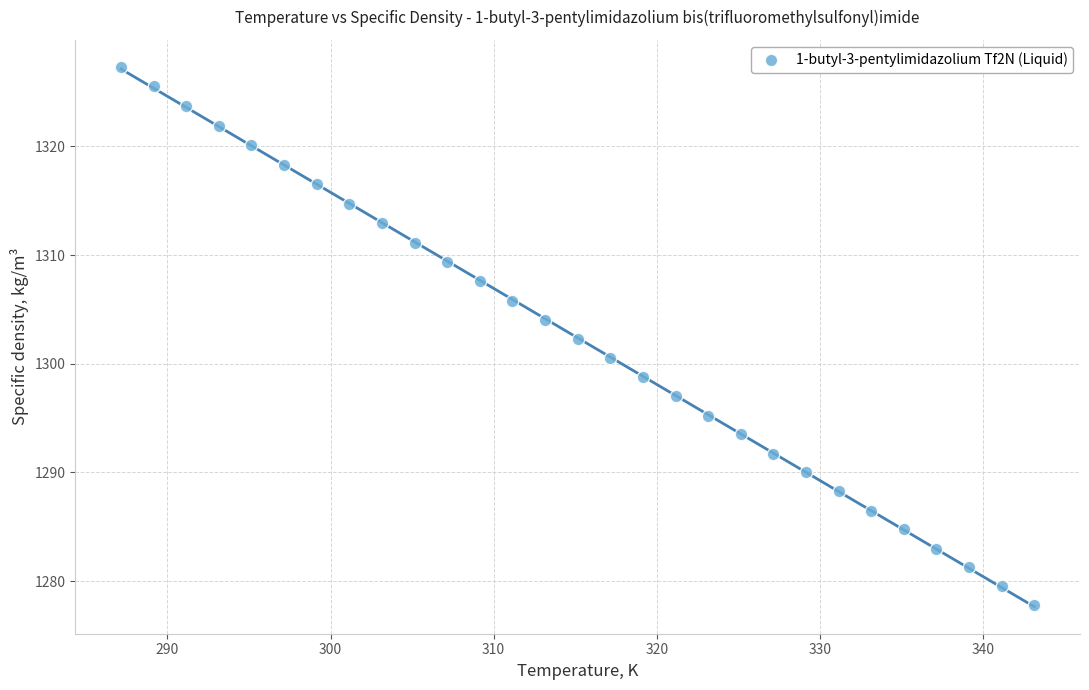

What is the range of X values (max minus min)?

56.0